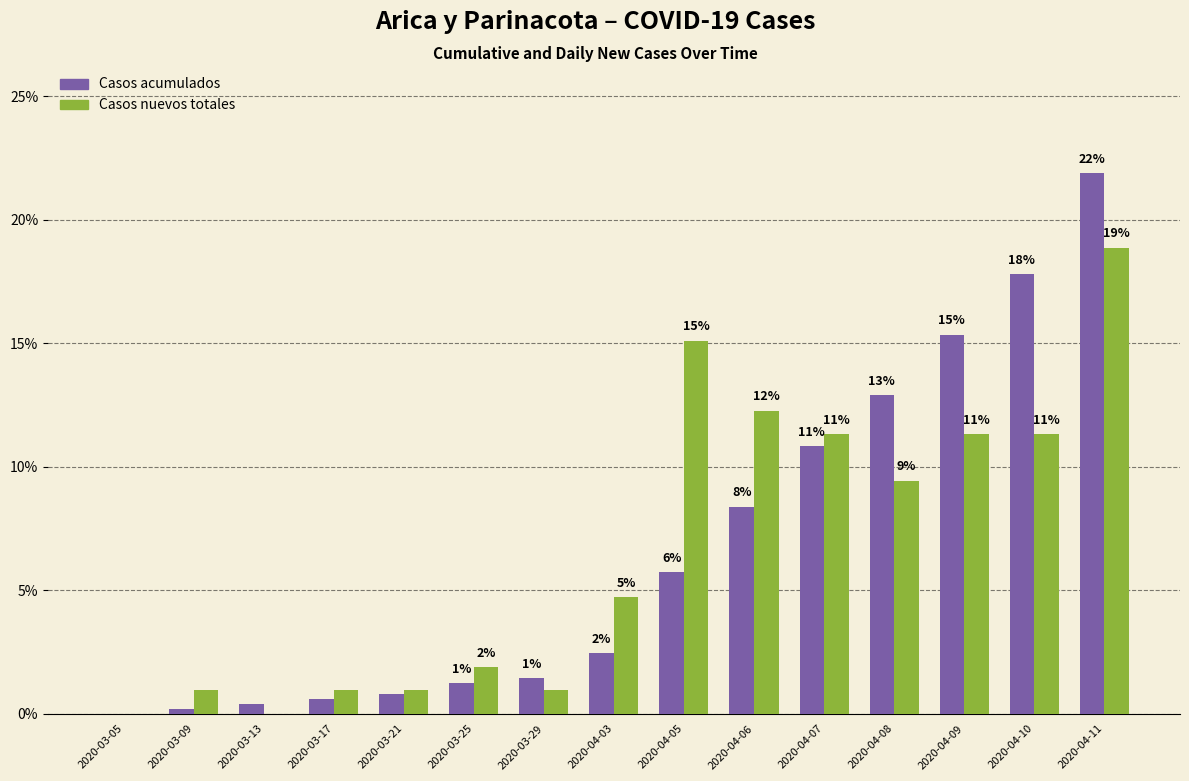

Which has a higher value, 2020-04-10 or 2020-04-07?

2020-04-10